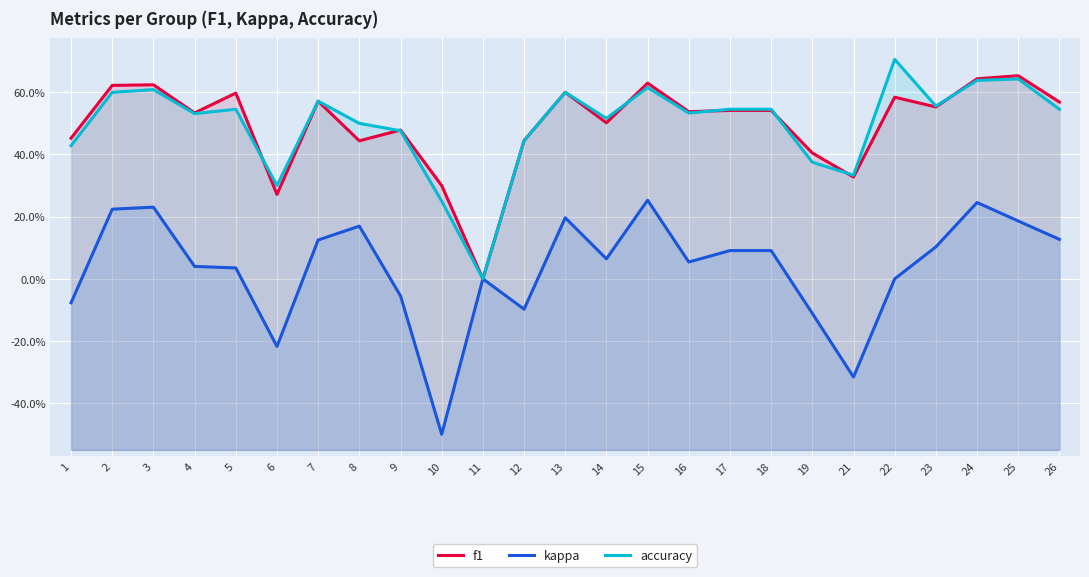

What is the minimum value shown in the chart?

-0.5